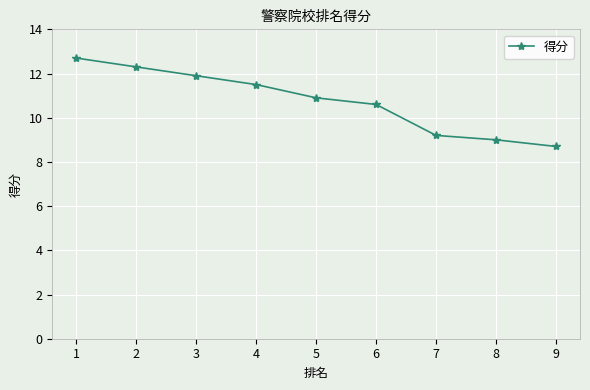

At which category does the chart reach its minimum across all series?

9